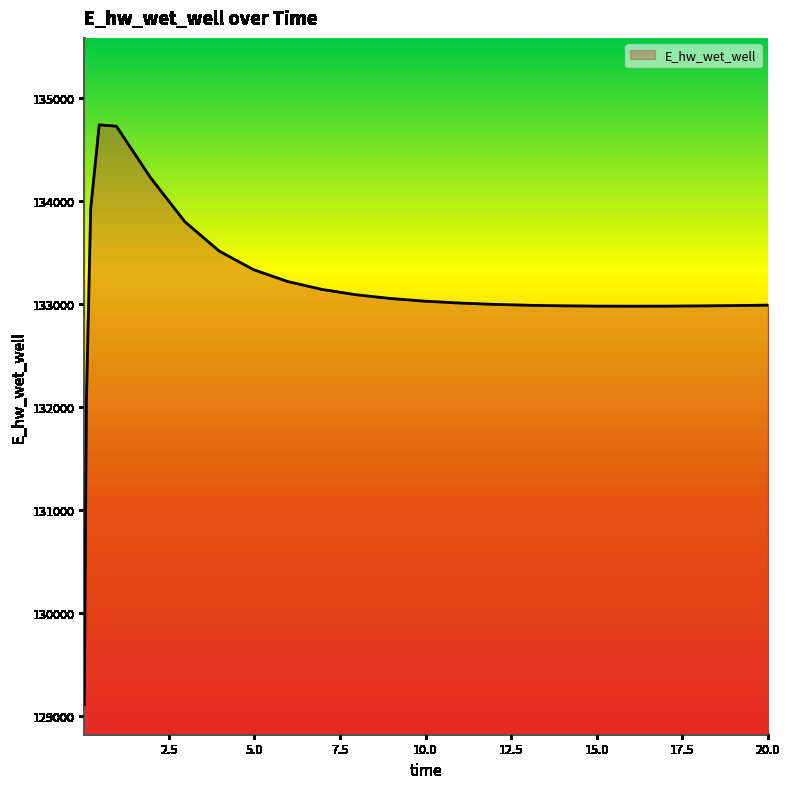

How many lines are shown in the chart?

1